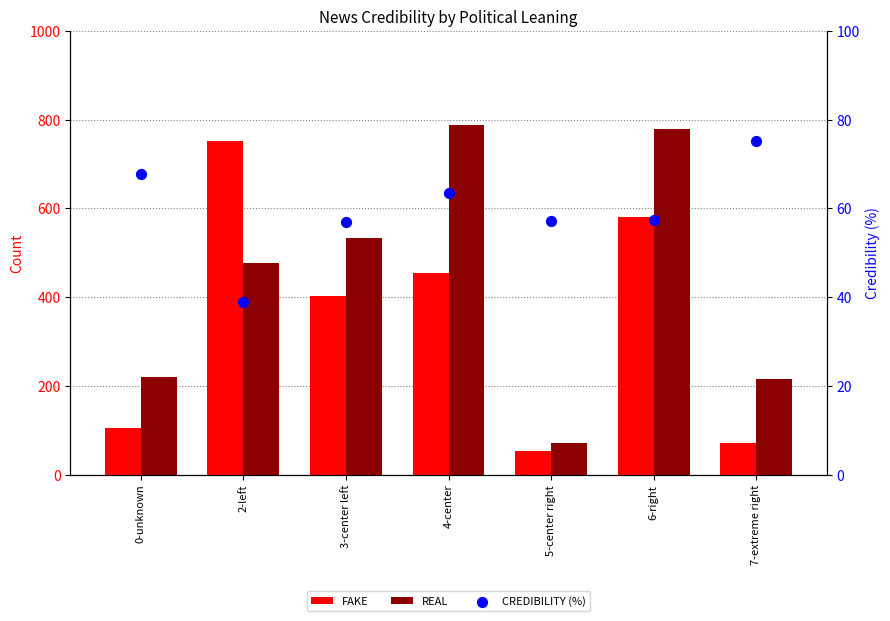

What are all the series names shown in the legend?

FAKE, REAL, CREDIBILITY (%)